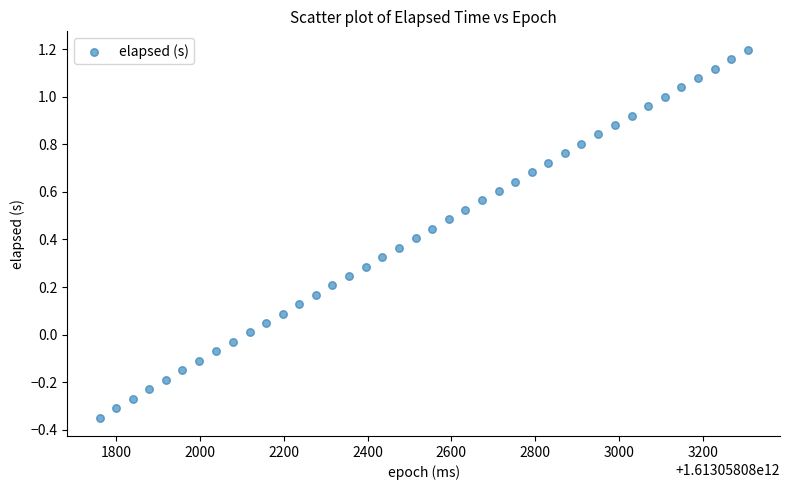

What is the range of X values (max minus min)?

1547.0